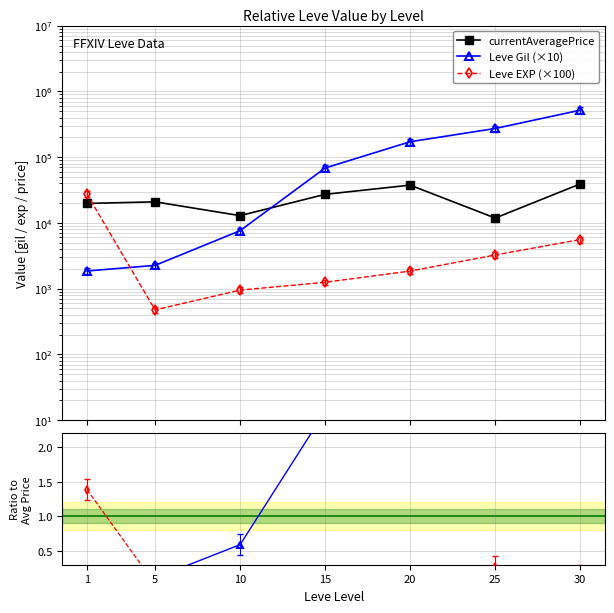

What is the difference between the currentAveragePrice values at 30 and 15?

11969.0